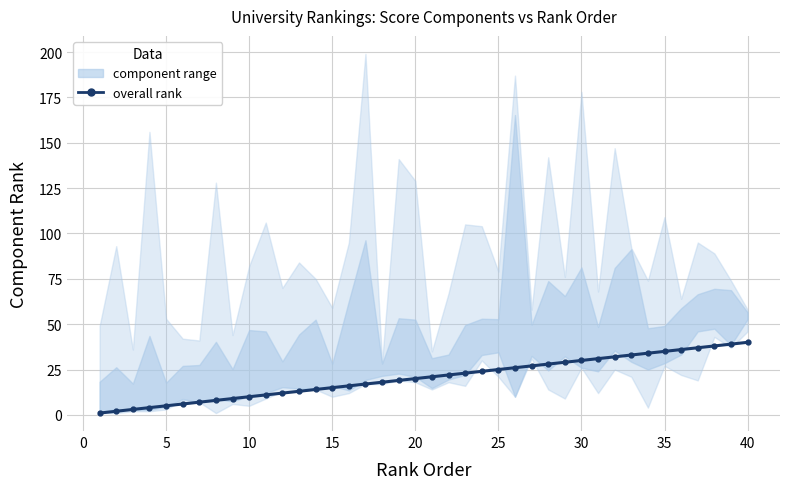

True or false: the data shows 1 at 0.

False